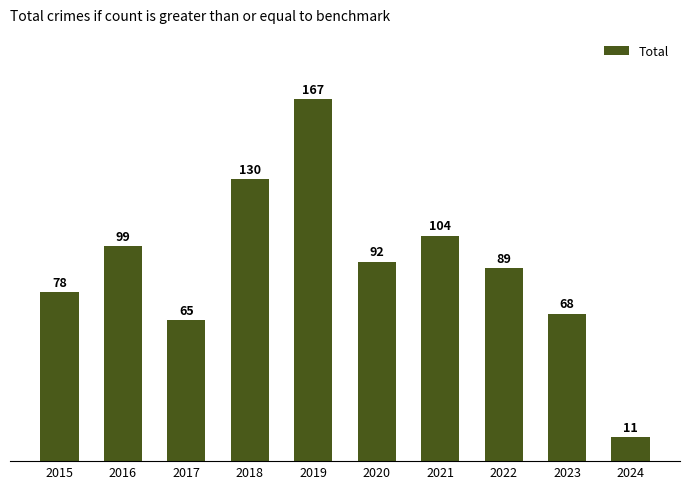

At which label does the data first exceed 92?

2016